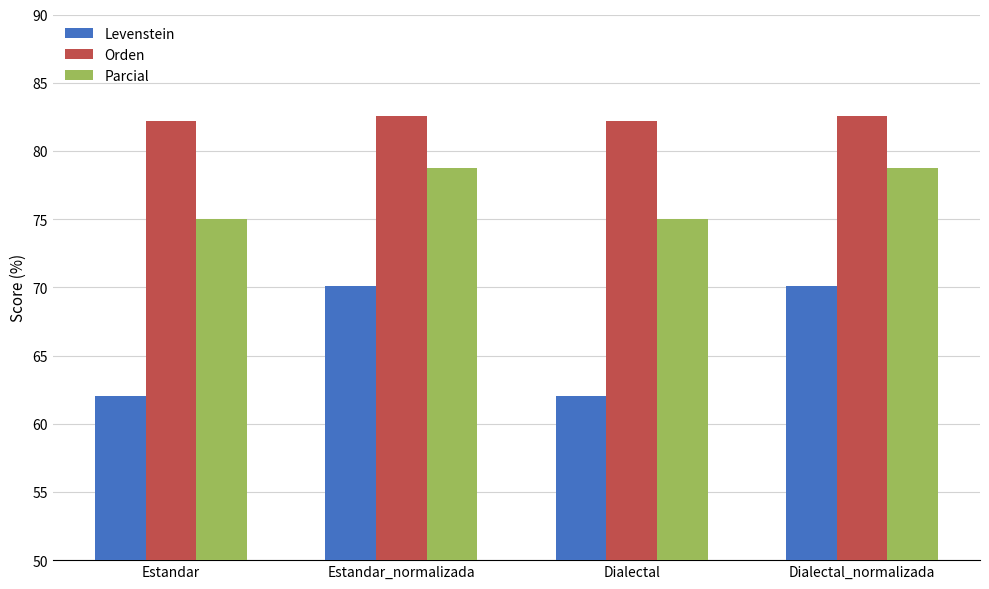

What is the approximate value of Orden at Dialectal?

82.2